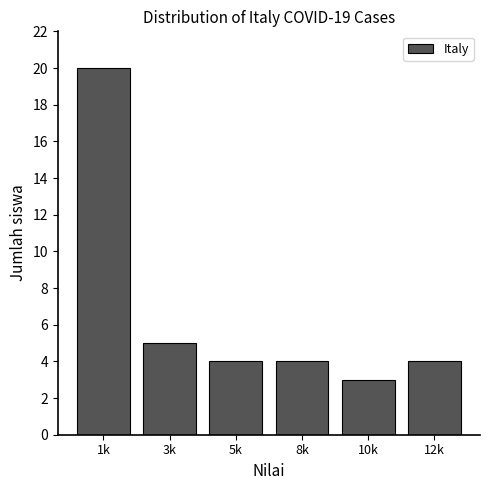

Reading left to right, extract all data points from this chart.

1k=20	3k=5	5k=4	8k=4	10k=3	12k=4